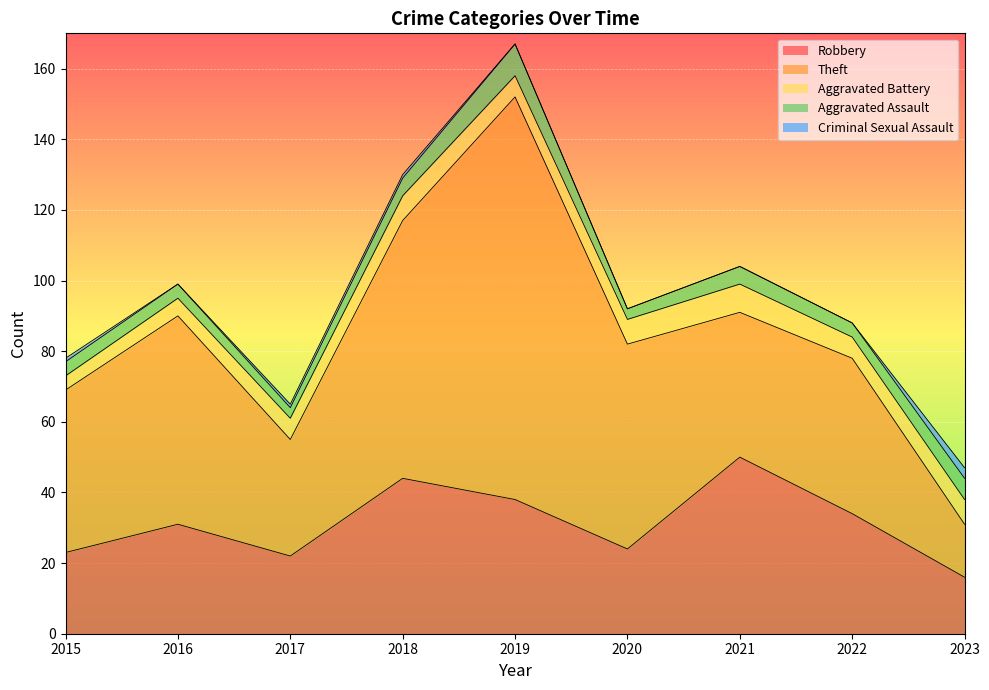

At which category does the chart reach its minimum across all series?

2016